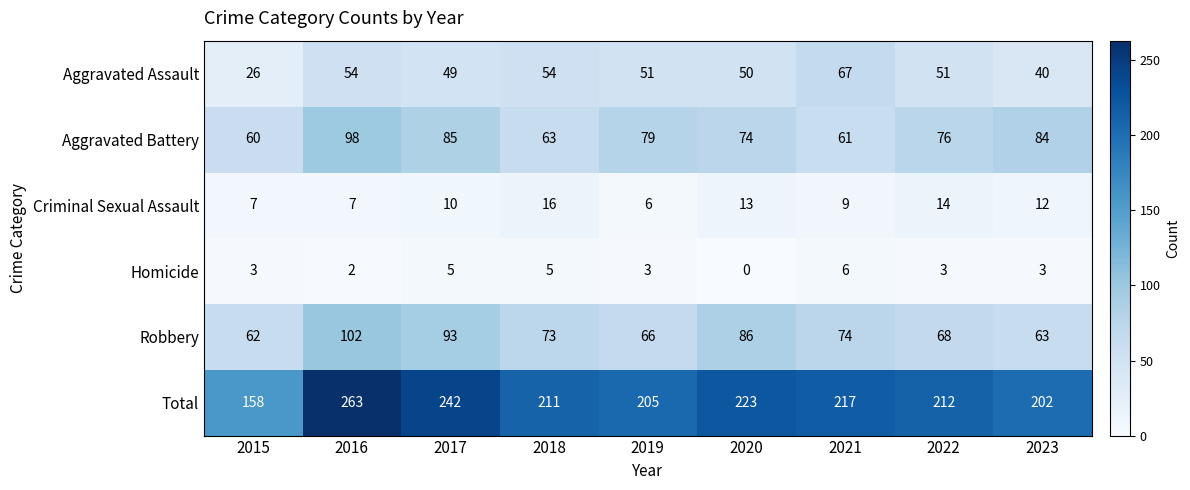

Count the Homicide values in the range 3 to 5.

6